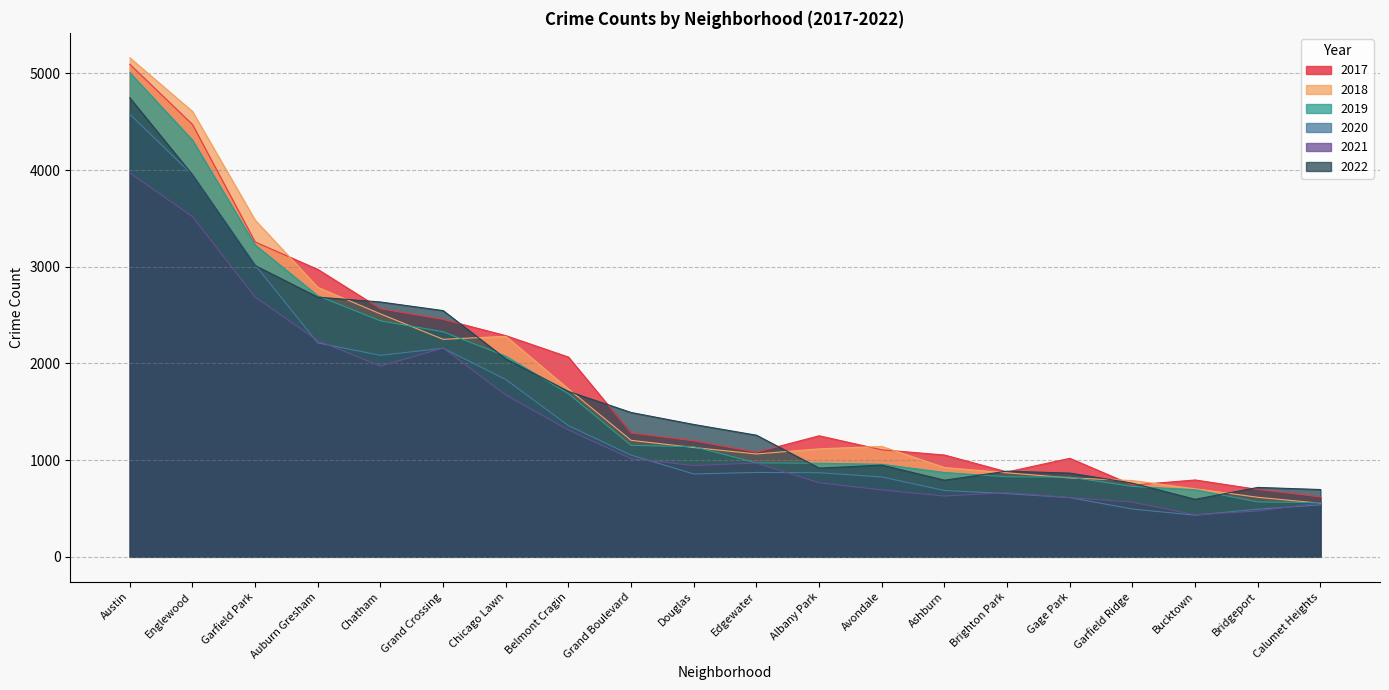

In 2017, how many points are higher than both neighbors (excluding endpoints)?

3